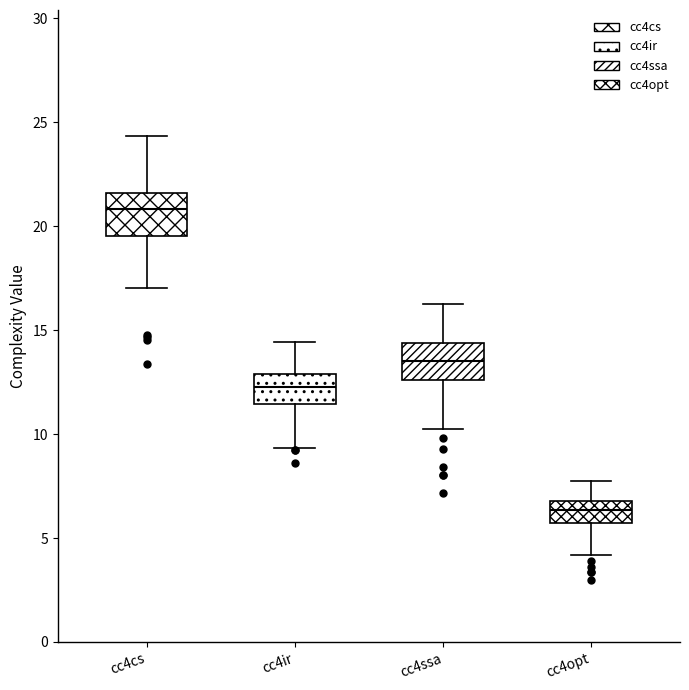

Which box's median line is the lowest?

cc4opt